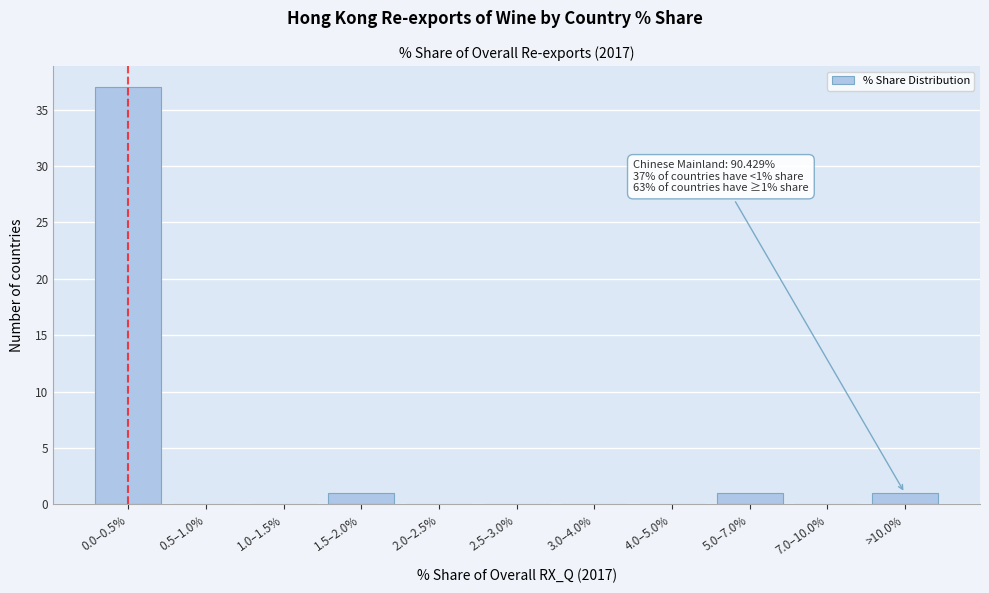

Reading left to right, what are all the values shown in this chart?

0.0–0.5%=37	0.5–1.0%=0	1.0–1.5%=0	1.5–2.0%=1	2.0–2.5%=0	2.5–3.0%=0	3.0–4.0%=0	4.0–5.0%=0	5.0–7.0%=1	7.0–10.0%=0	>10.0%=1